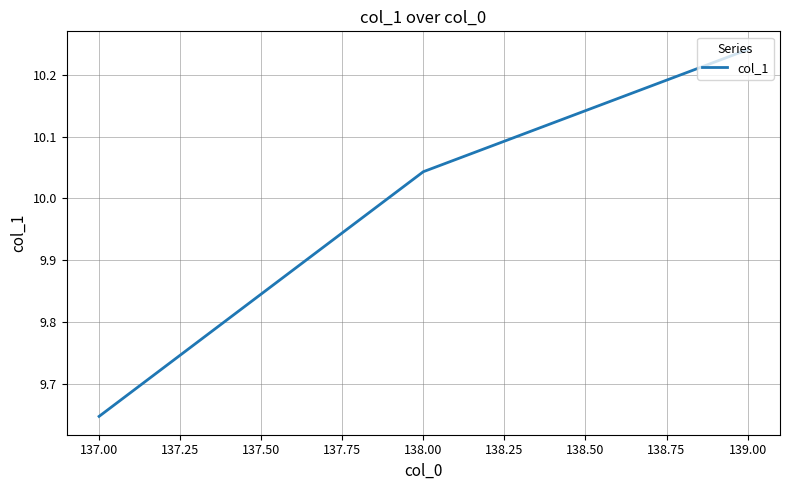

How many values are below 10?

1